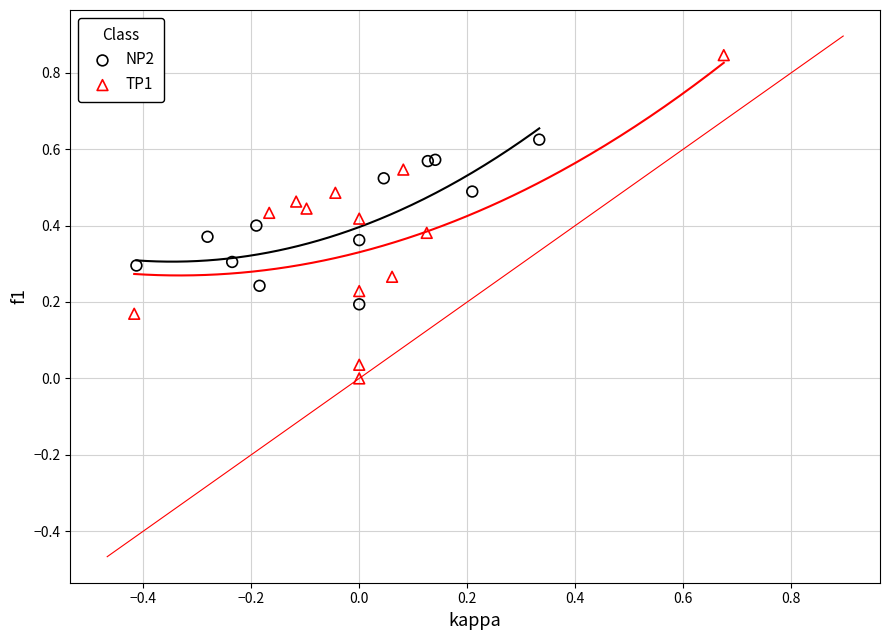

Which series has the widest spread of Y values?

TP1